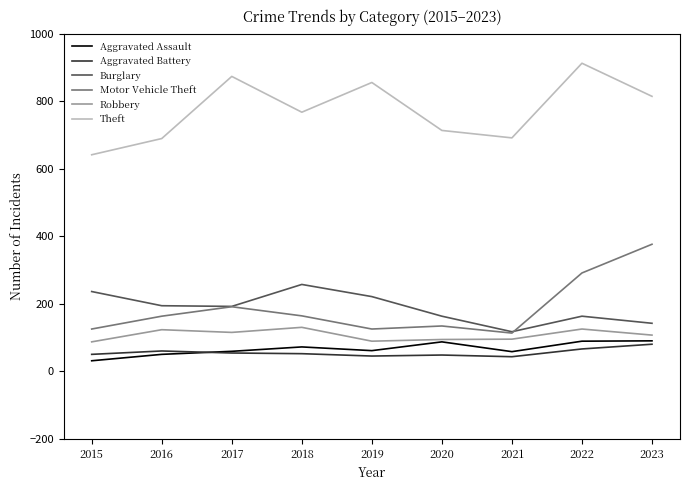

Rank the series at 2016 from lowest to highest value.

Aggravated Assault, Aggravated Battery, Robbery, Motor Vehicle Theft, Burglary, Theft